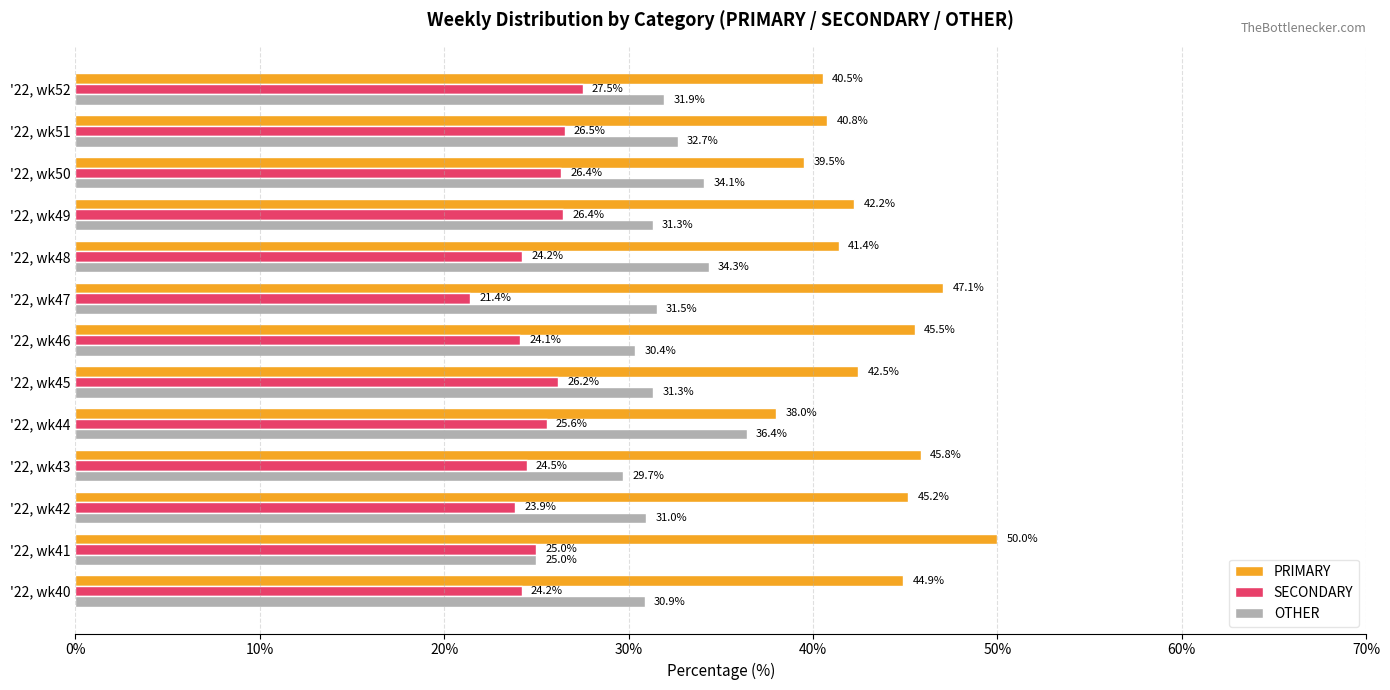

Where is PRIMARY nearest to the value 44?

'22, wk40